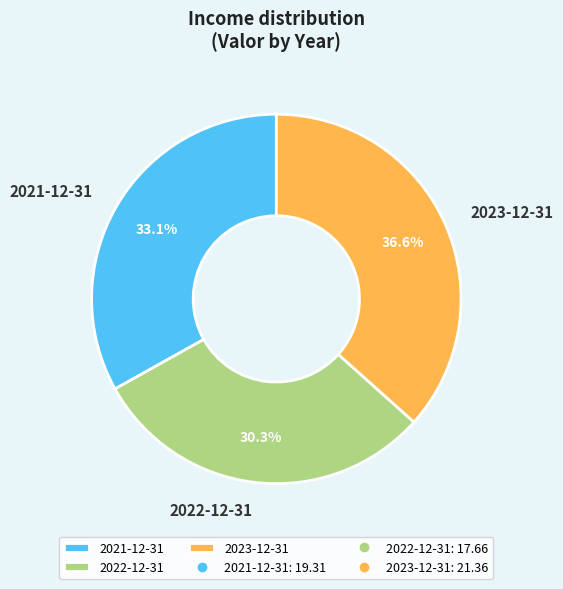

Rank the categories by value from lowest to highest.

2022-12-31, 2021-12-31, 2023-12-31